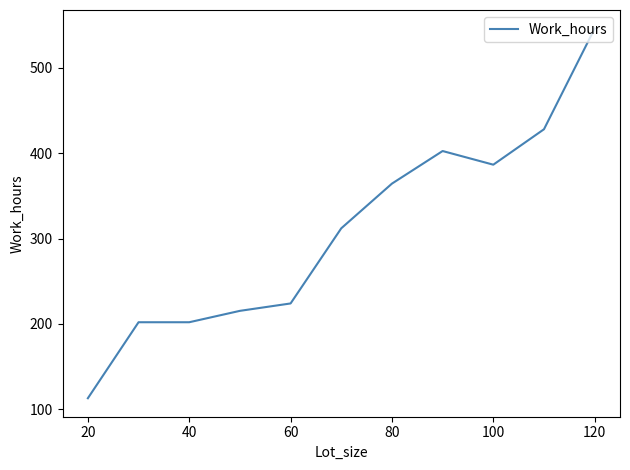

What is the smallest value displayed?

113.0